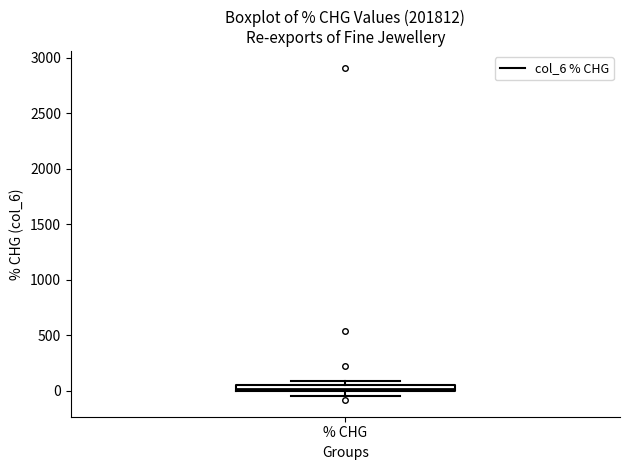

Where is the lower edge of the box for % CHG on the y-axis? The values are not printed on the chart, so give them approximately, as read against the axis.

0